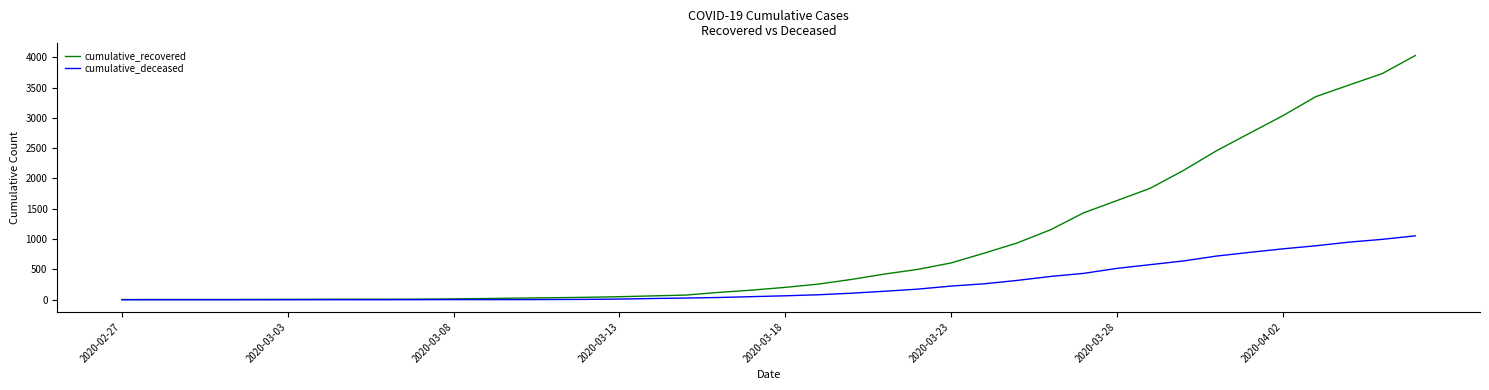

What is the maximum value shown in the chart?

4028